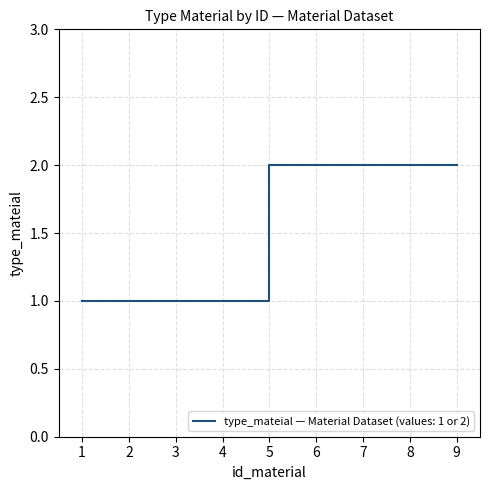

Reading left to right, what are all the values shown in this chart?

1	1	1	1	2	2	2	2	2